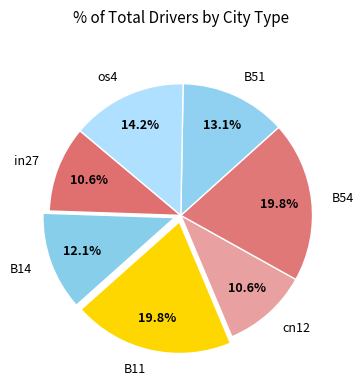

Is the sum of B54 and cn12 greater than half?

No